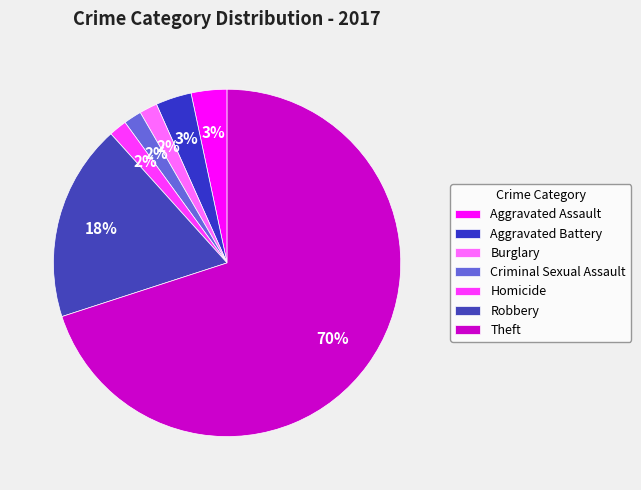

What percentage is the Robbery slice, to the nearest percent?

18%